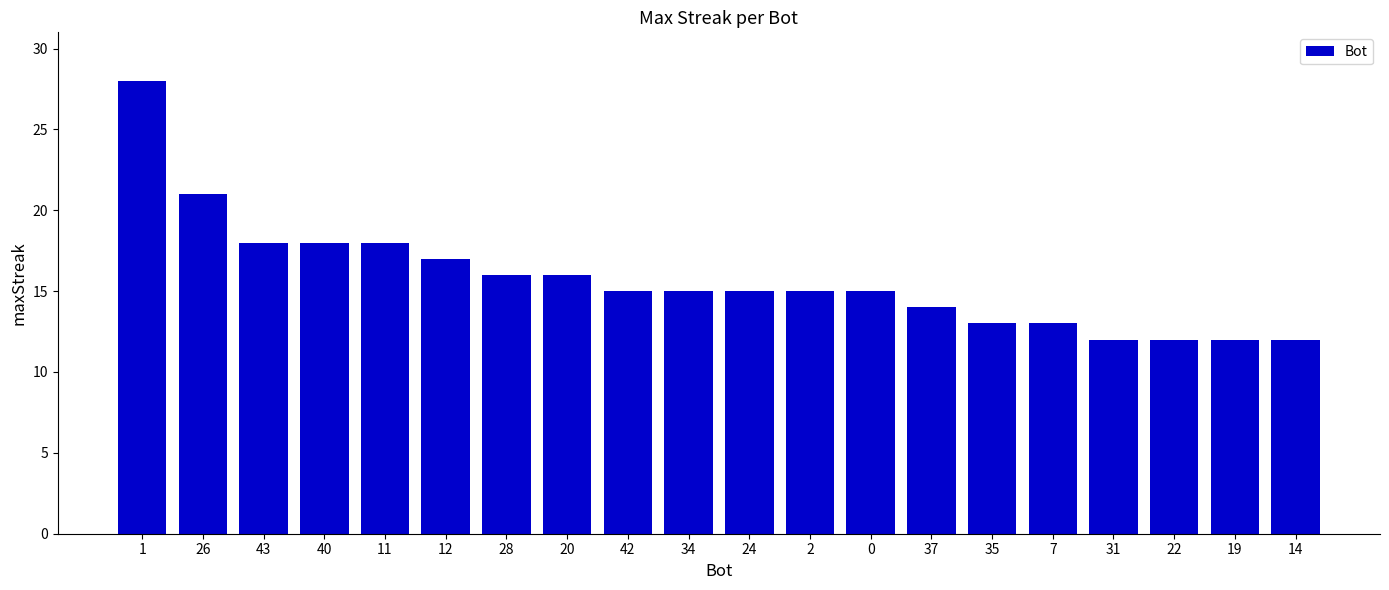

What is the change in value from 0 to 7?

-2